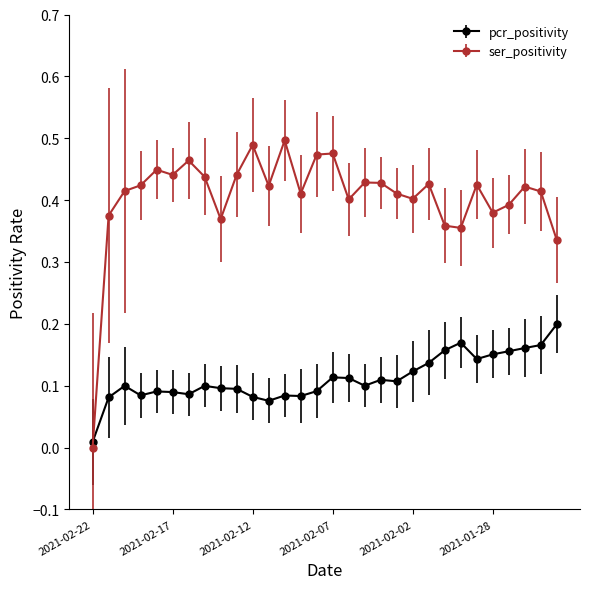

Rank the series by their average value, from lowest to highest.

pcr_positivity, ser_positivity